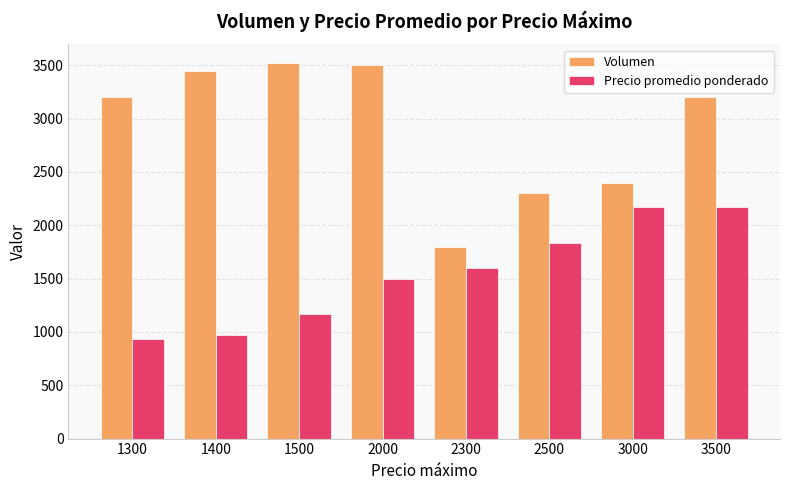

The value of Volumen at 2000 is 3500. True or false?

True